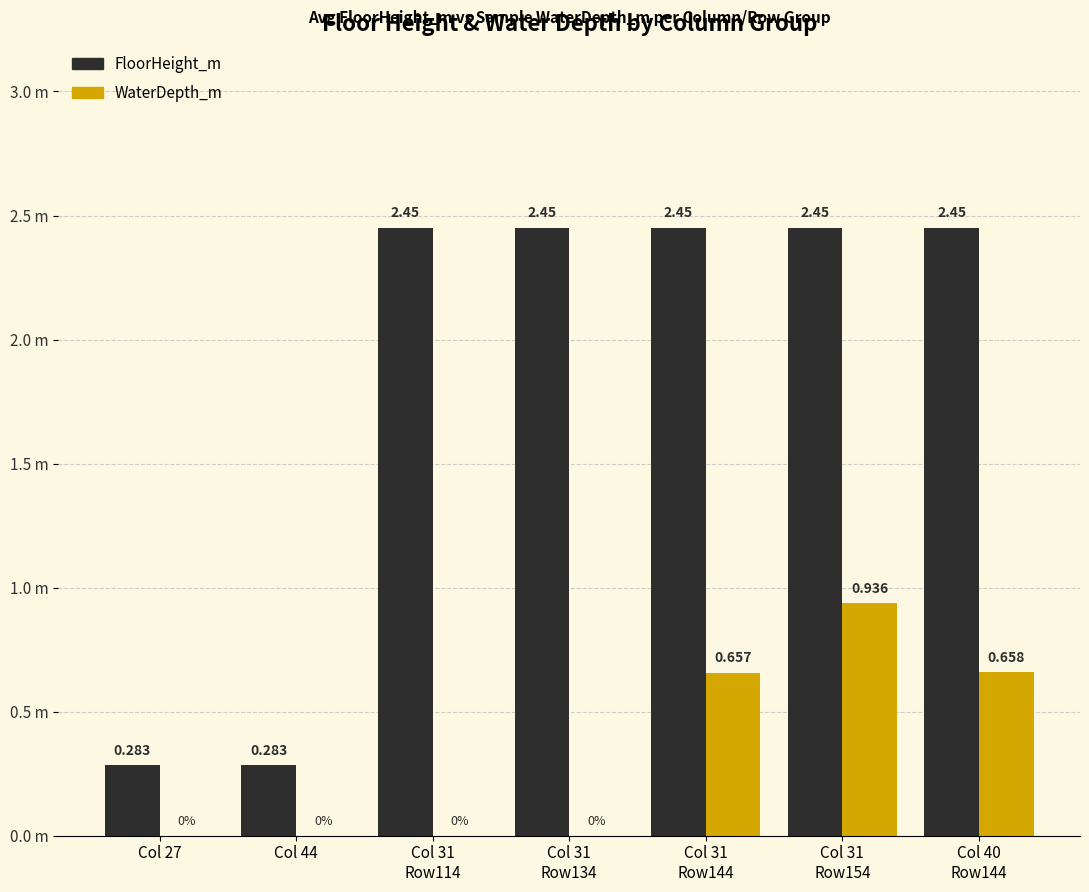

True or false: WaterDepth_m has a value of 0.0 at Col 27.

True